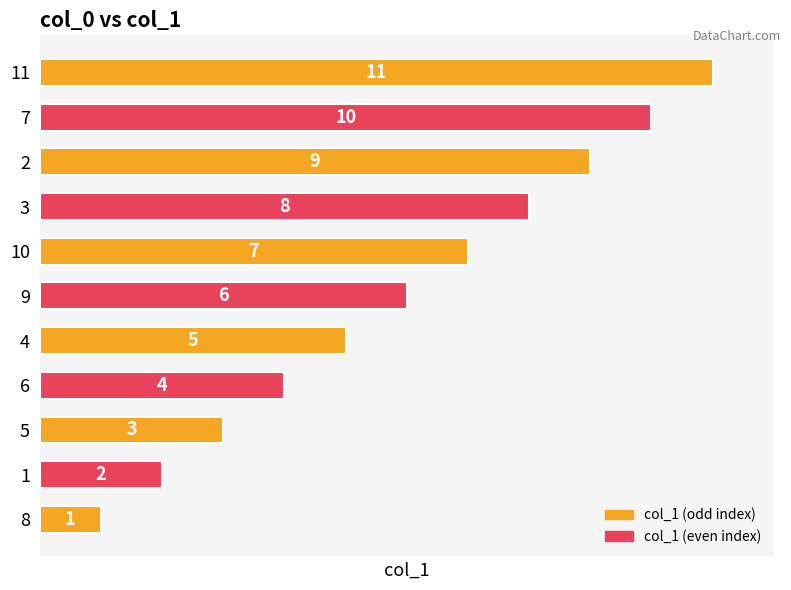

What is the difference between the values at 8 and 3?

7